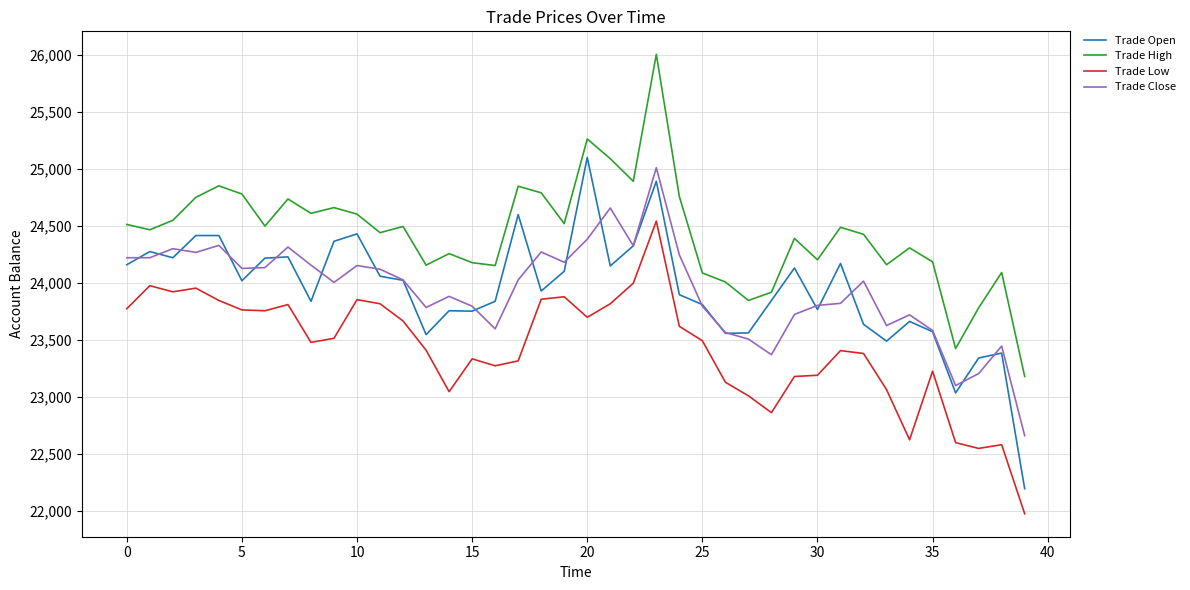

What is the minimum value shown in the chart?

21976.9